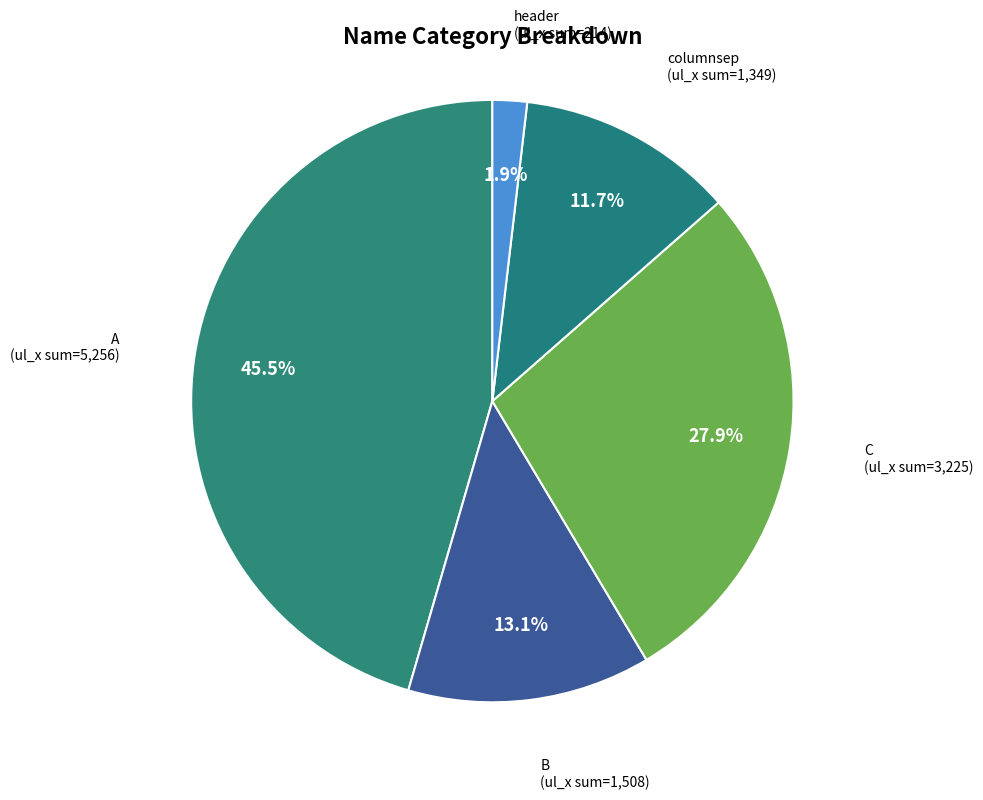

Is there any slice that represents more than half of the pie?

No